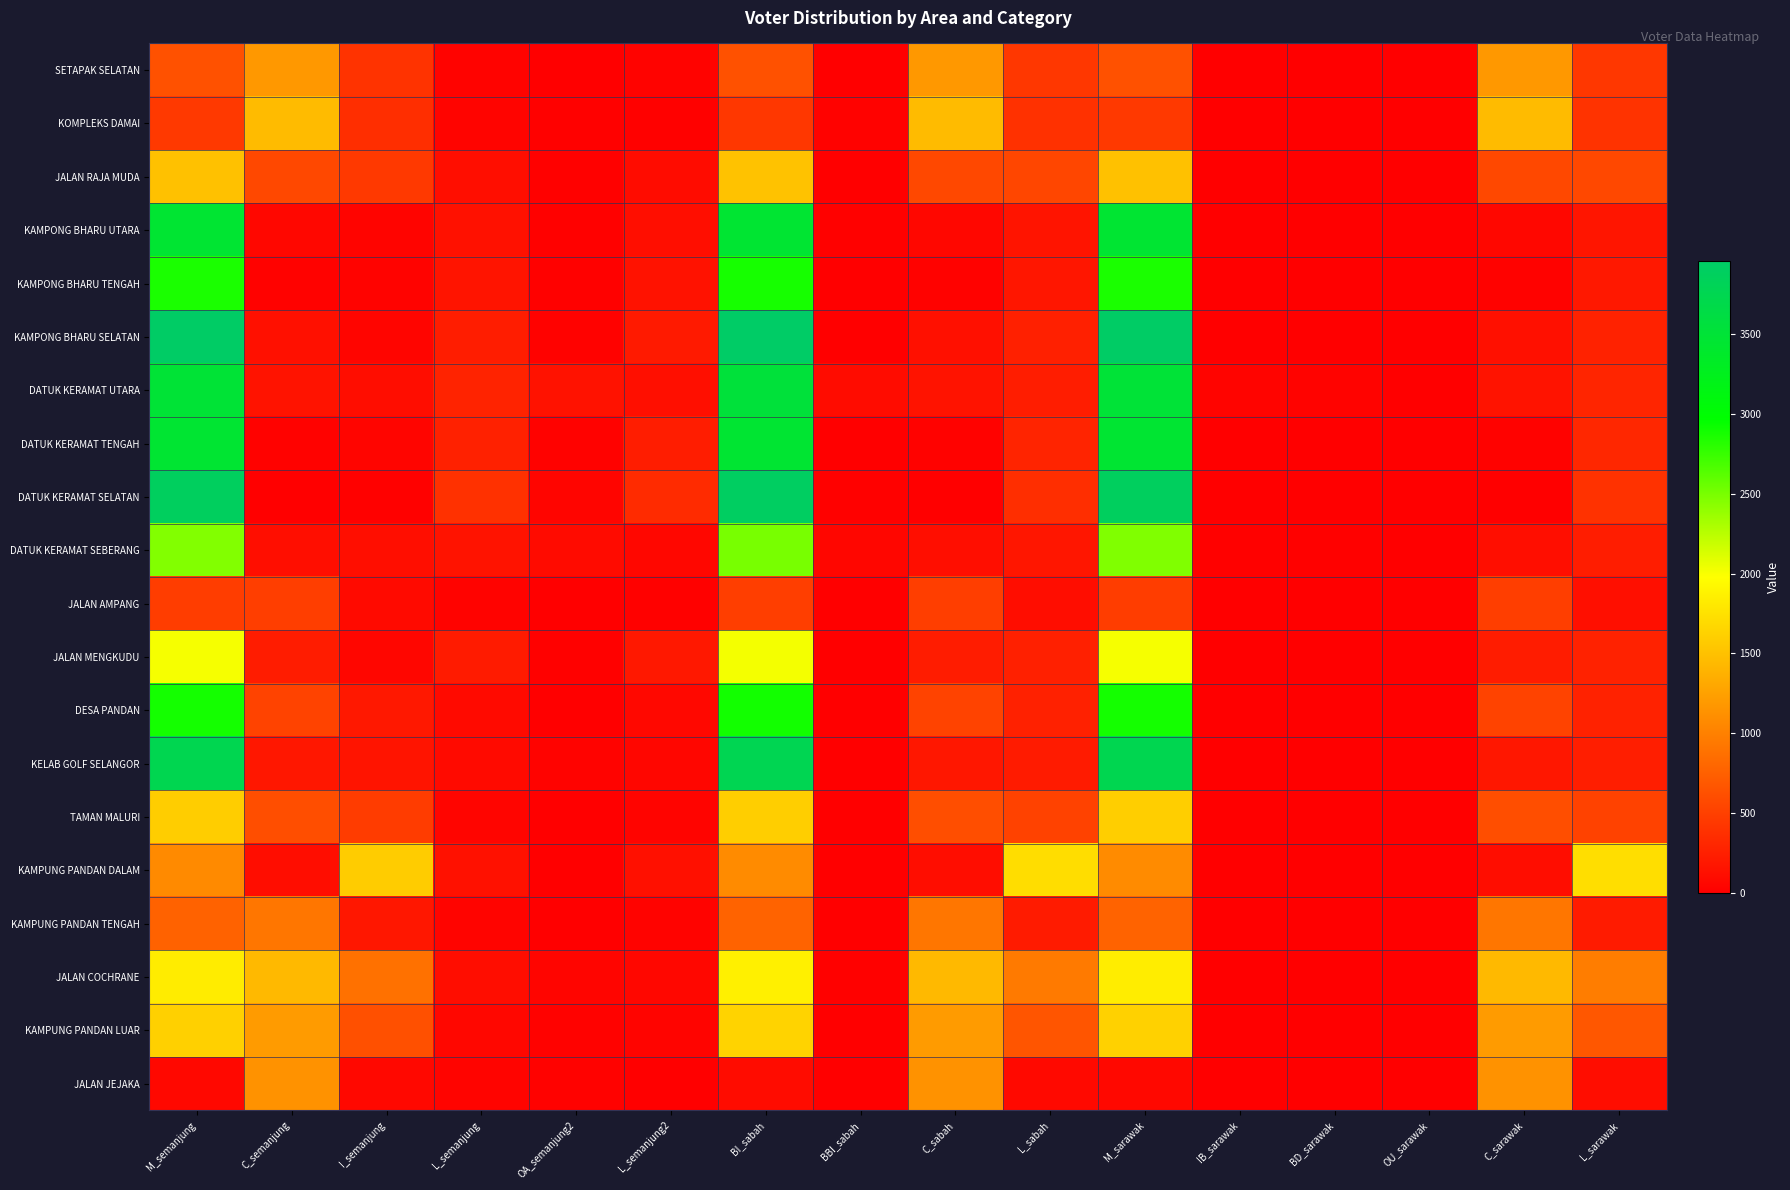

Which series has the largest range (max minus min)?

KAMPONG BHARU SELATAN